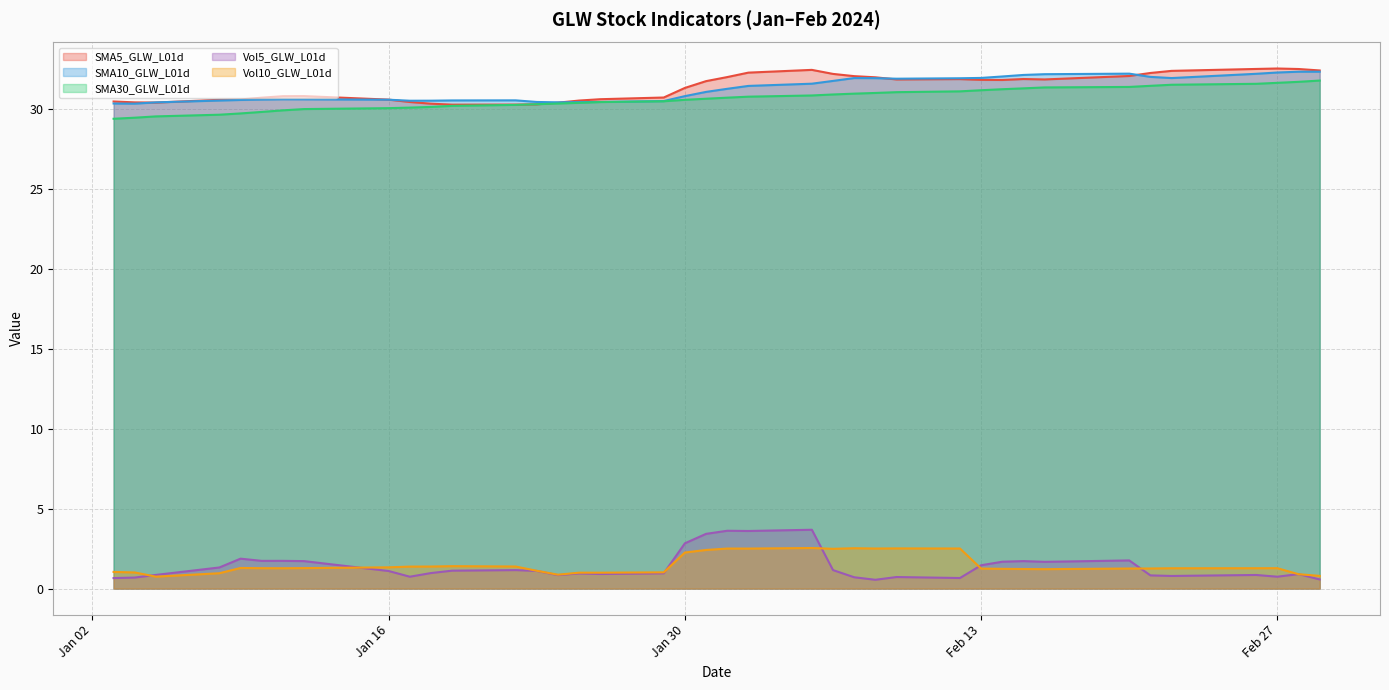

How many data points does each series have?

39